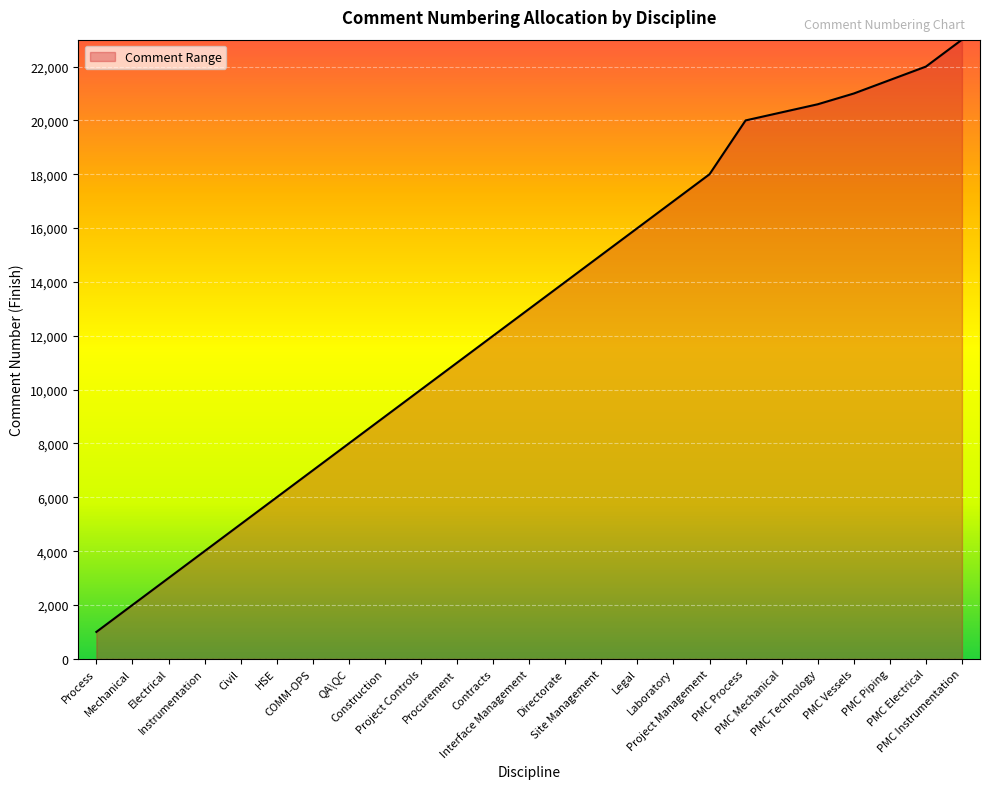

True or false: the data shows 23000 at PMC Instrumentation.

True